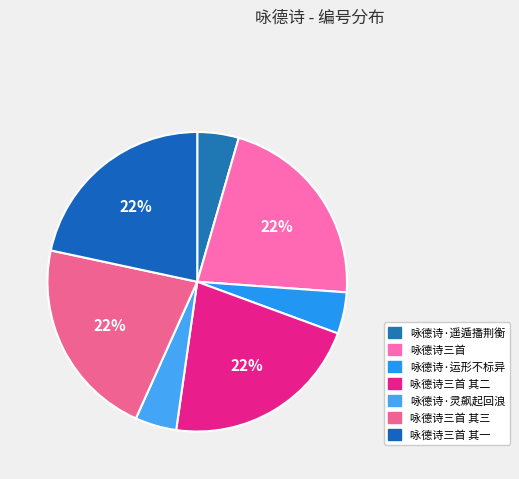

To the nearest percent, what is the difference between the largest and smallest slice percentages?

17%